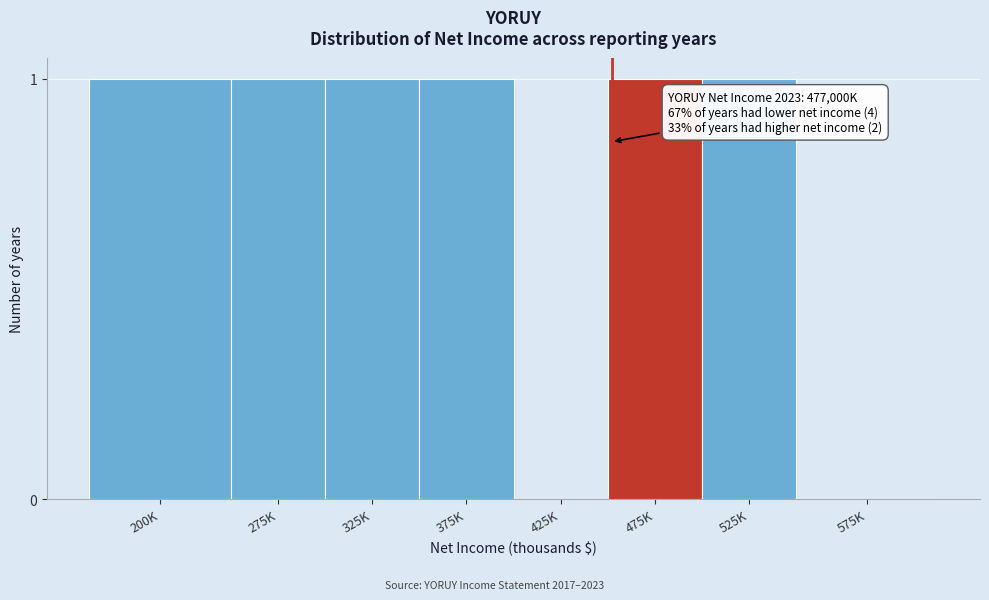

Reading left to right, transcribe all the data shown in this chart.

200K=1	275K=1	325K=1	375K=1	425K=0	475K=1	525K=1	575K=0